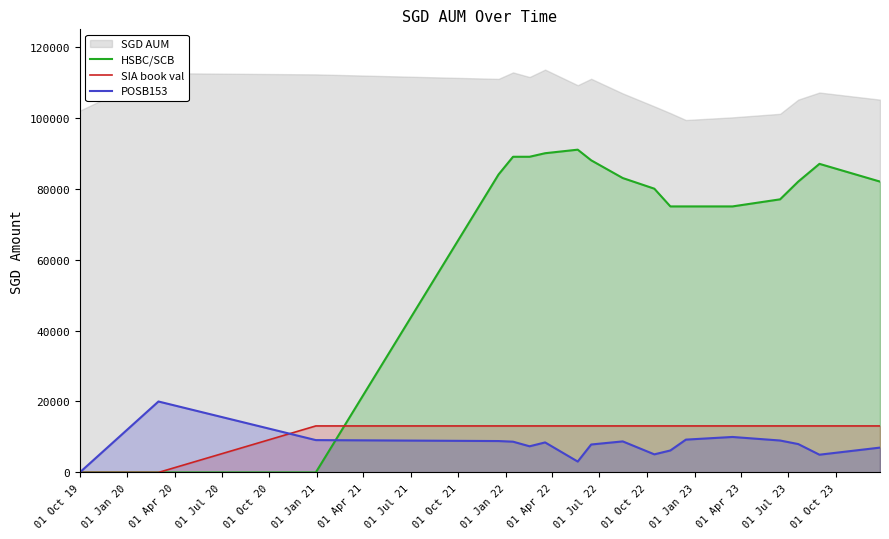

The value of SIA book val at 01 Apr 21 is 6297.3. True or false?

False